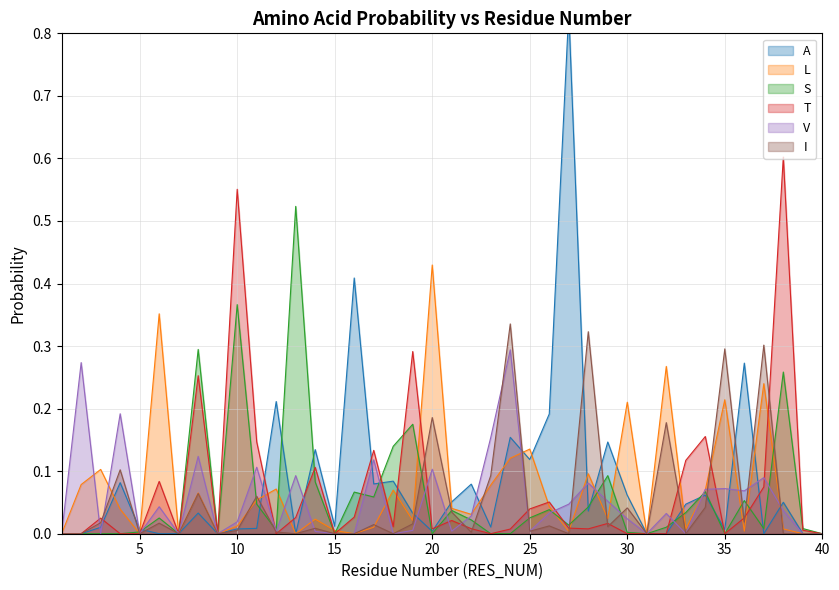

What is the difference between the L values at 3 and 31?

0.1